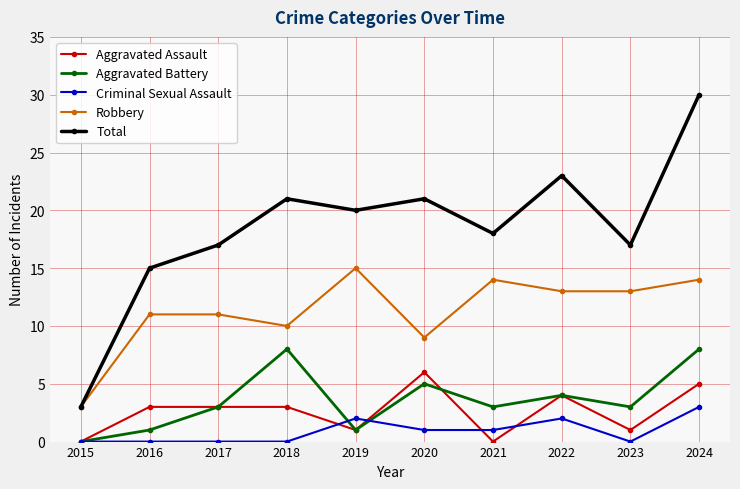

Reading left to right, what are all the values shown in this chart?

Aggravated Assault: 2015=0	2016=3	2017=3	2018=3	2019=1	2020=6	2021=0	2022=4	2023=1	2024=5
Aggravated Battery: 2015=0	2016=1	2017=3	2018=8	2019=1	2020=5	2021=3	2022=4	2023=3	2024=8
Criminal Sexual Assault: 2015=0	2016=0	2017=0	2018=0	2019=2	2020=1	2021=1	2022=2	2023=0	2024=3
Robbery: 2015=3	2016=11	2017=11	2018=10	2019=15	2020=9	2021=14	2022=13	2023=13	2024=14
Total: 2015=3	2016=15	2017=17	2018=21	2019=20	2020=21	2021=18	2022=23	2023=17	2024=30